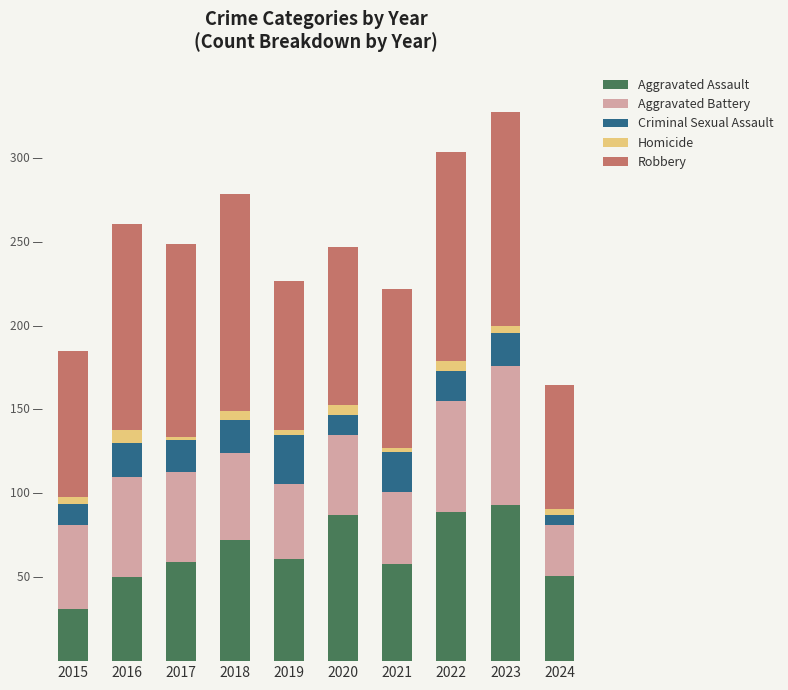

What are all the series names shown in the legend?

Aggravated Assault, Aggravated Battery, Criminal Sexual Assault, Homicide, Robbery